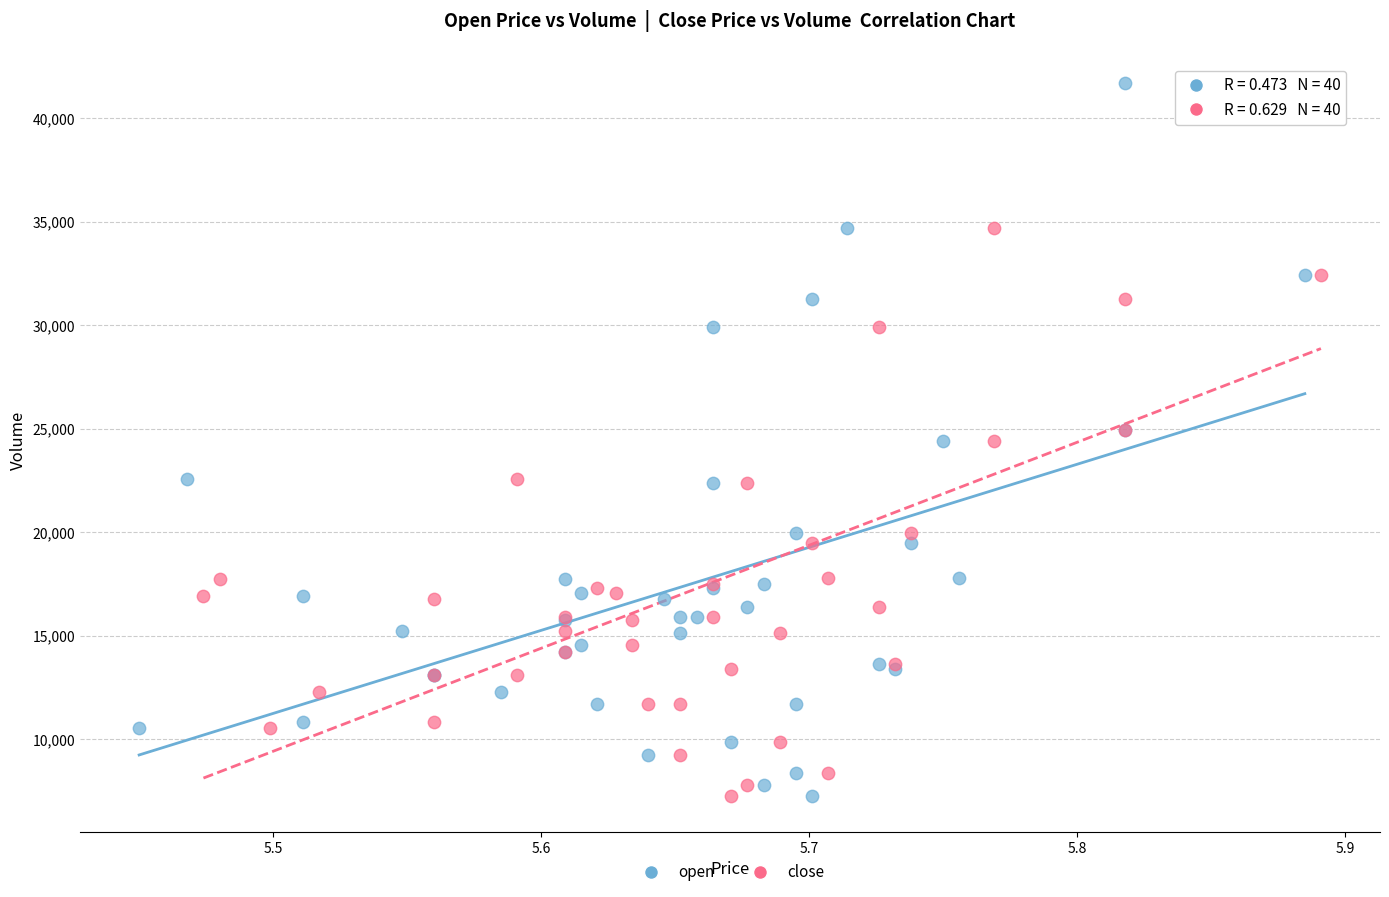

What are all the series names shown in the legend?

open, close